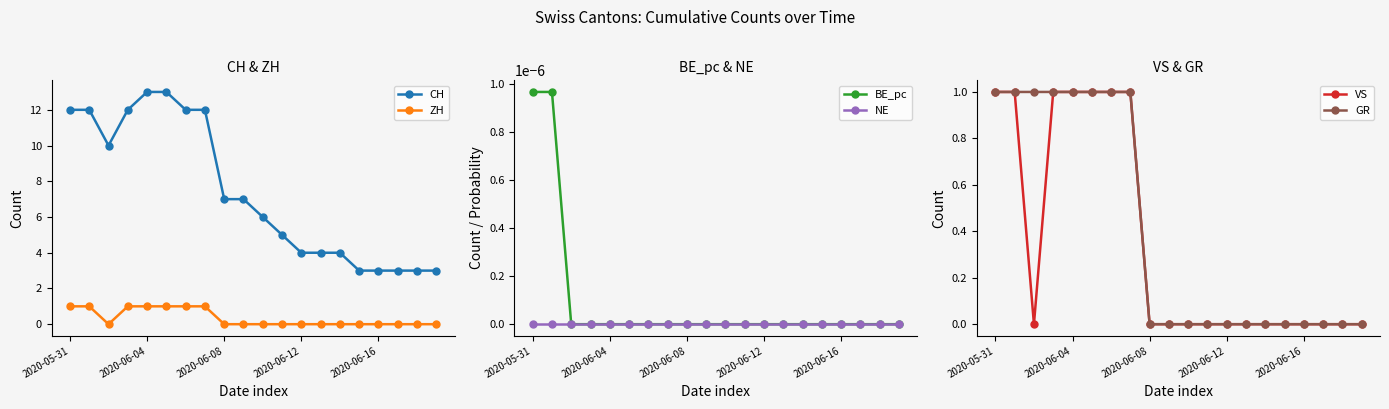

How many distinct data groups are displayed?

6